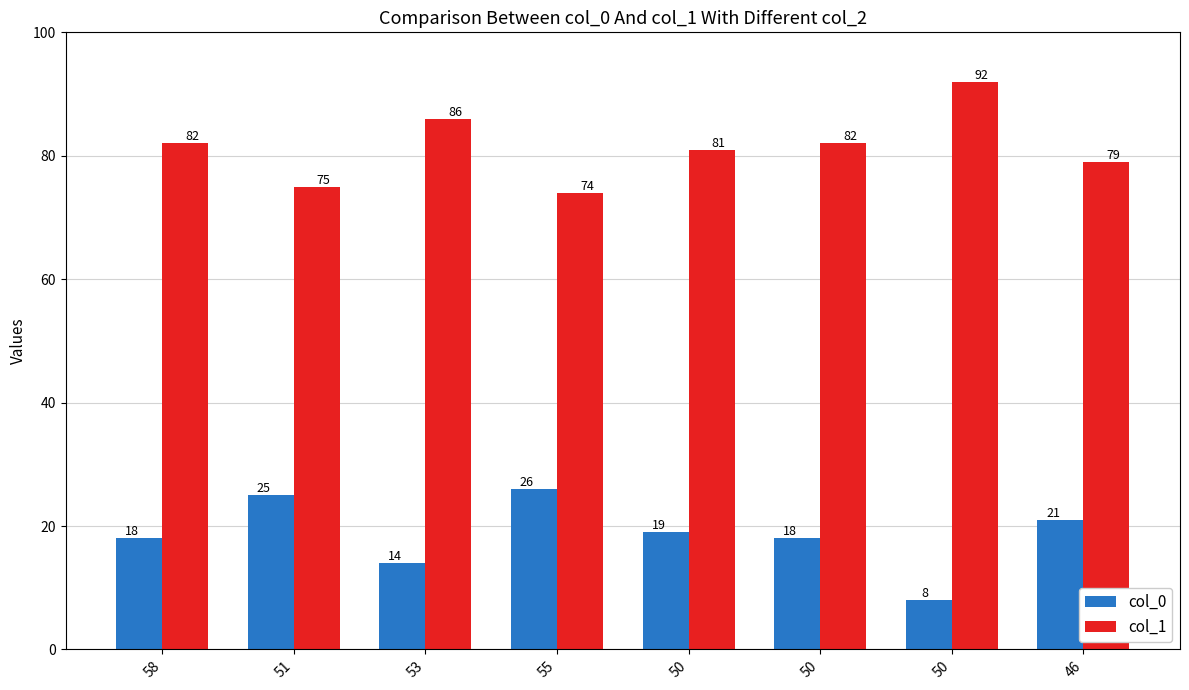

How many distinct data groups are displayed?

2